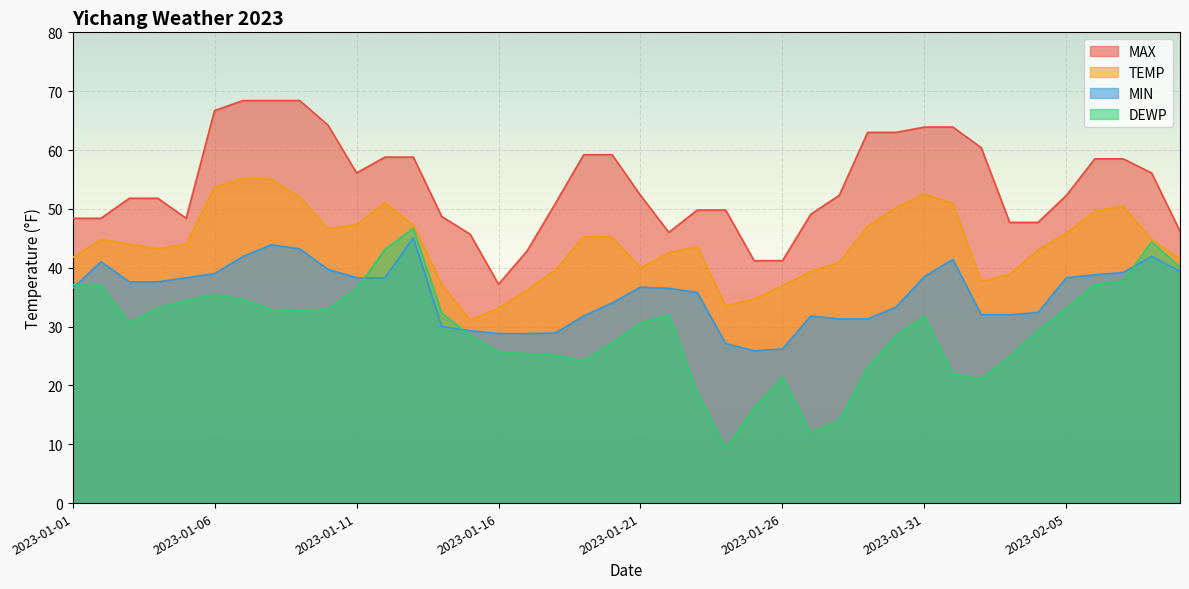

What position from the right is 2023-01-13?

28